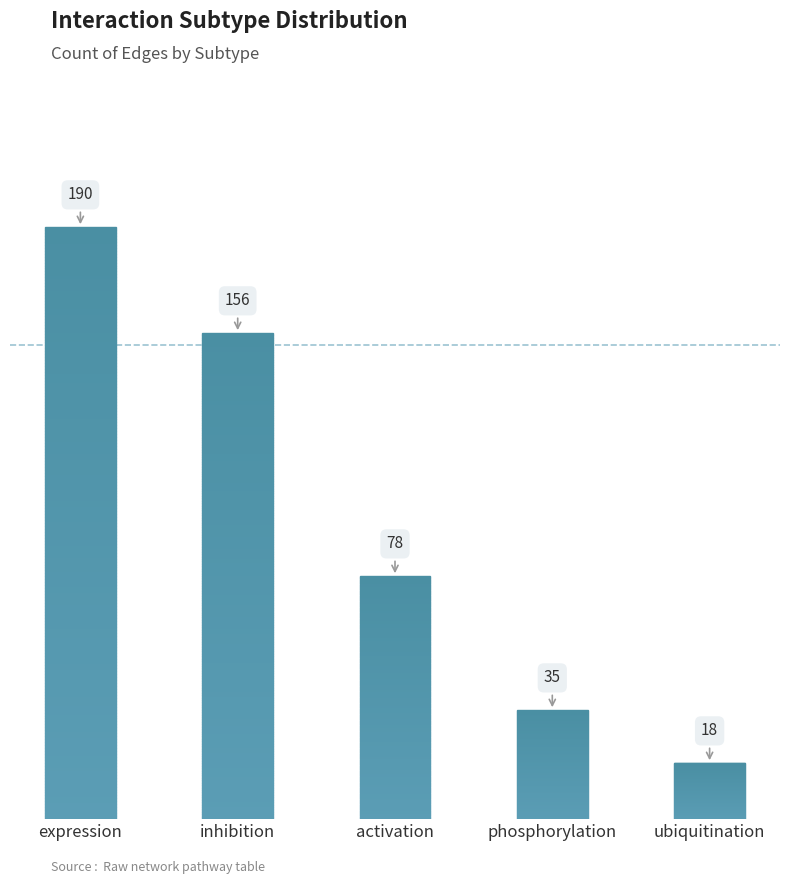

At which label does the data first exceed 78?

expression